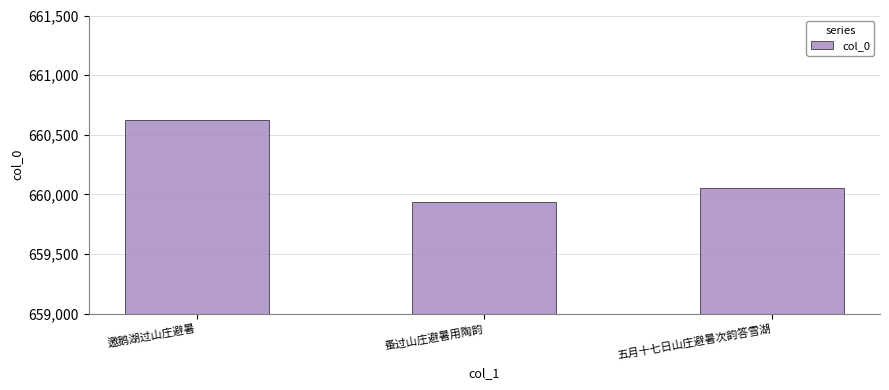

Reading left to right, list all the values displayed in this chart.

邀鹅湖过山庄避暑=660626	蚤过山庄避暑用陶韵=659939	五月十七日山庄避暑次韵答雪湖=660057